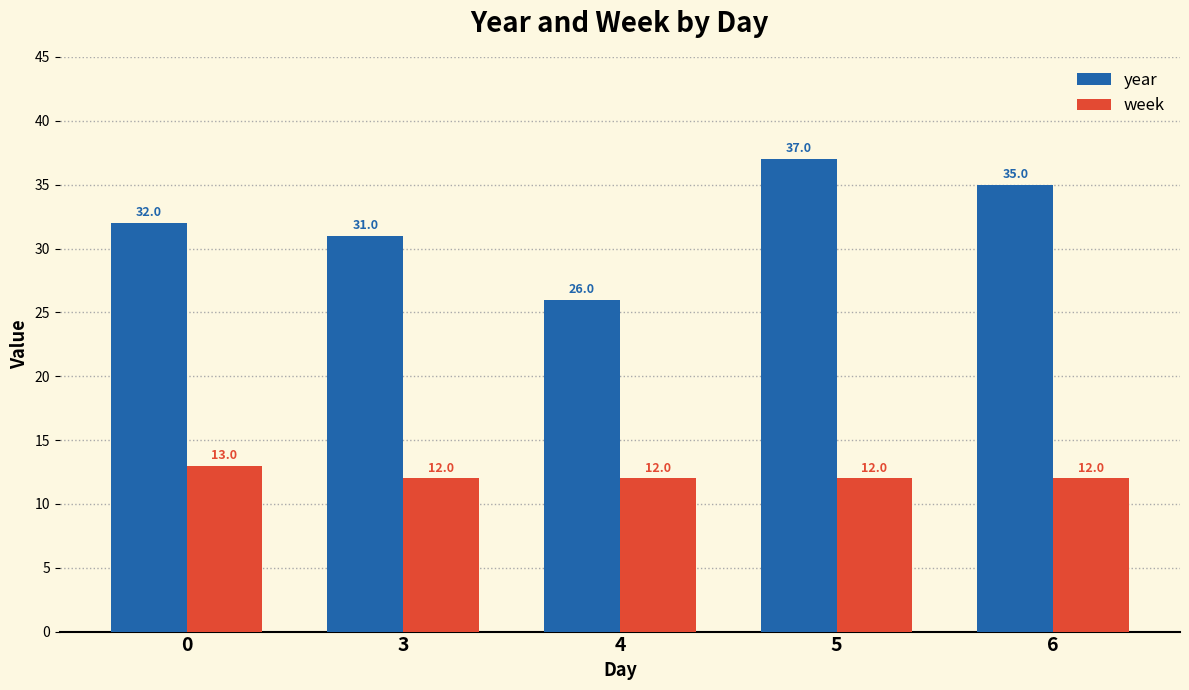

List the series in order of their overall mean, lowest first.

week, year